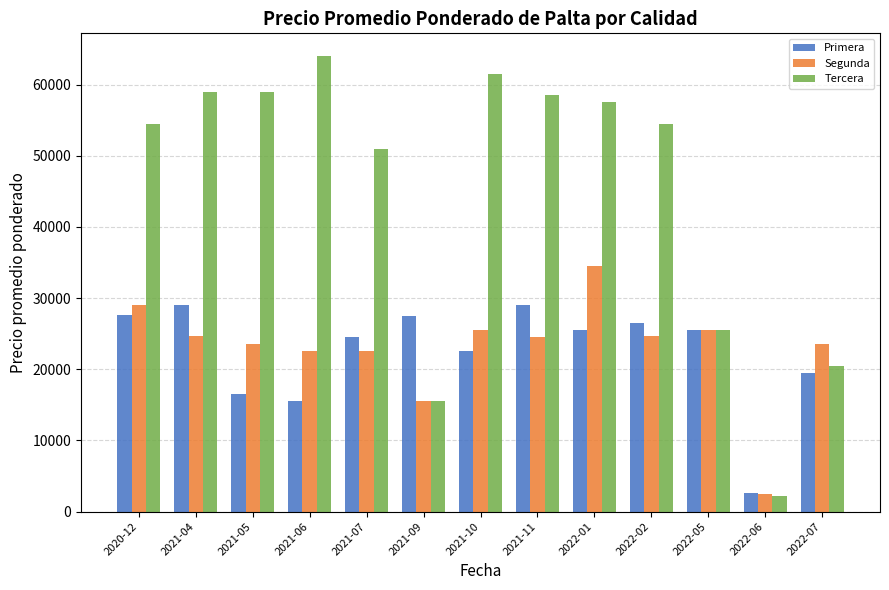

The value of Tercera at 2021-09 is 15500. True or false?

True